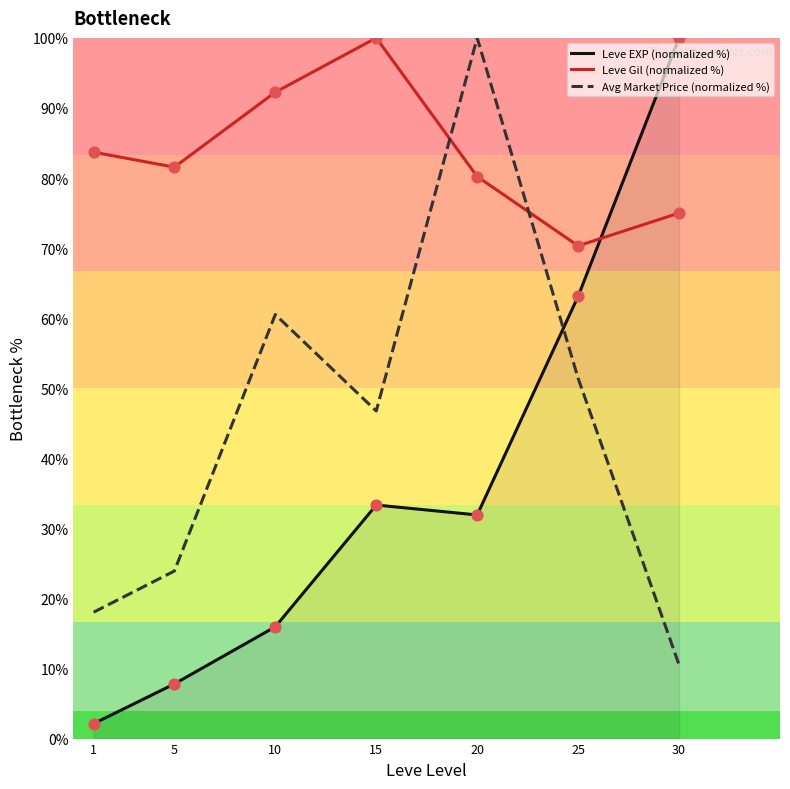

What is the total value across all series at 5?

113.3